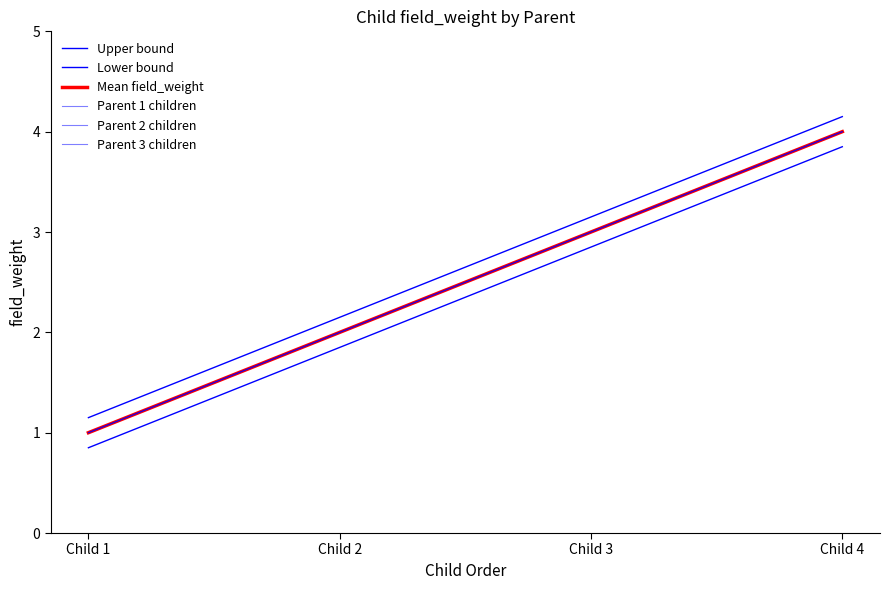

What is the spread (max minus min) of values at Child 1?

0.3